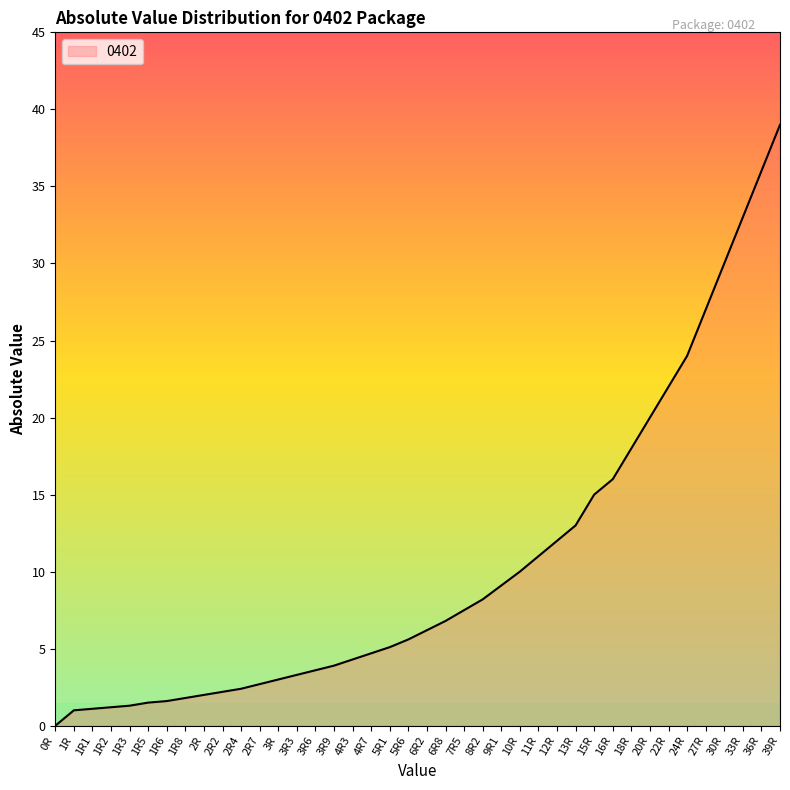

What is the difference between the maximum and minimum values?

39.0